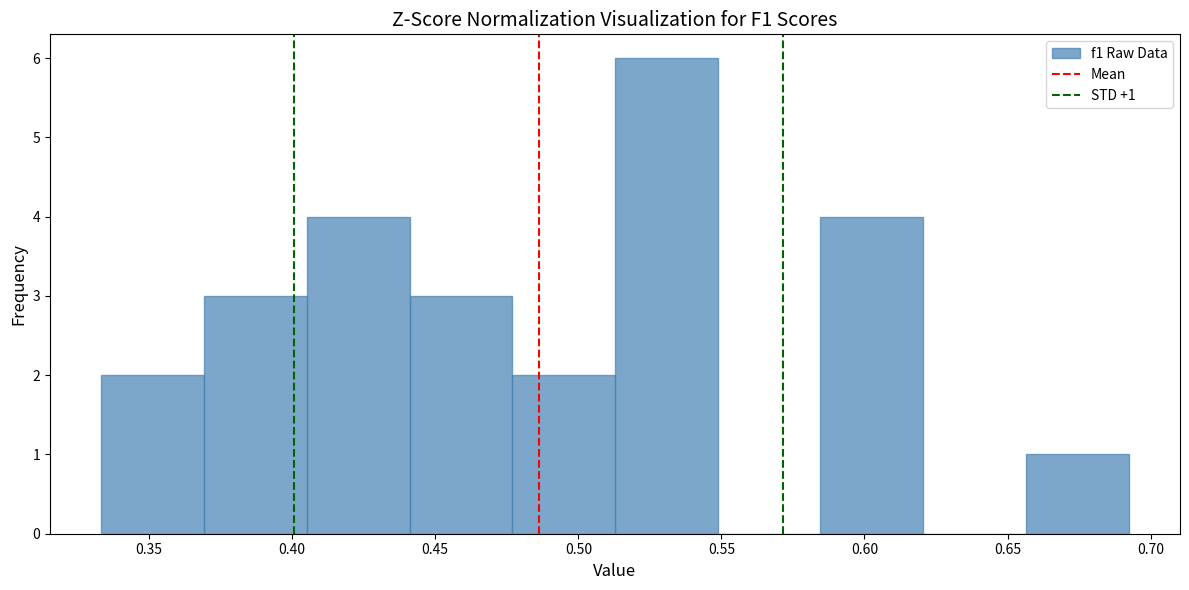

Over which range of the x-axis is the bar tallest?

0.515 to 0.550